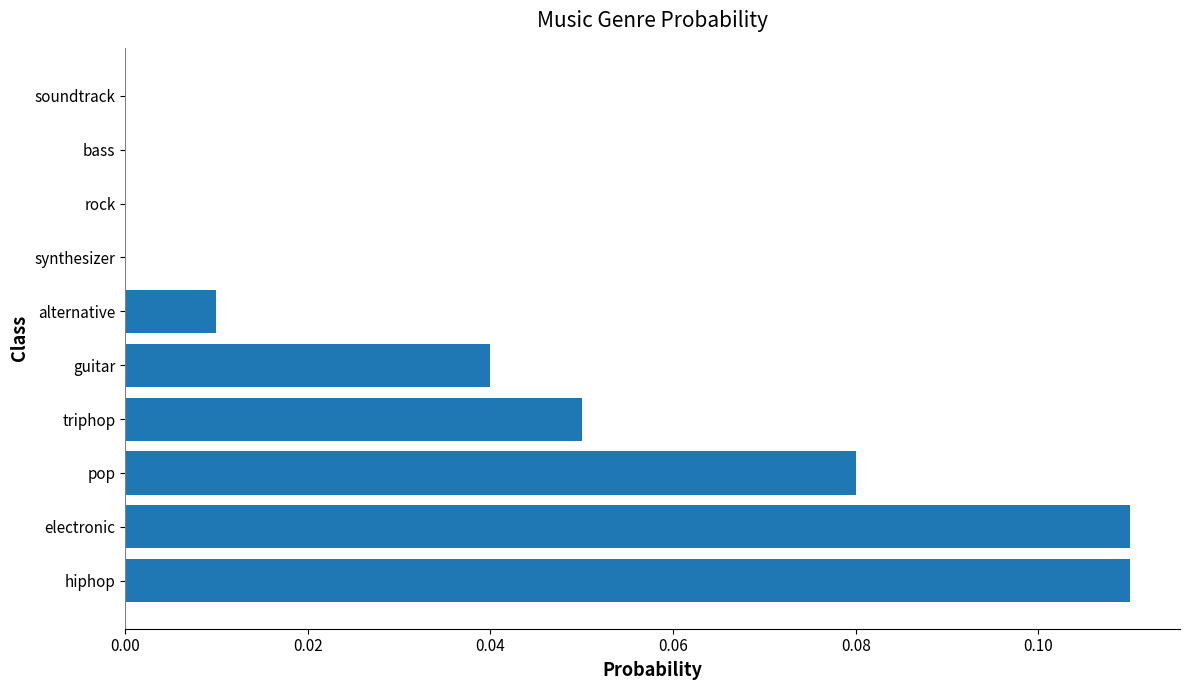

Count the number of categories in the chart.

10